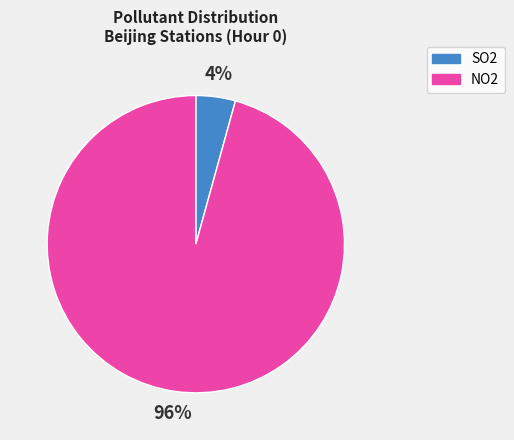

True or false: NO2 accounts for 87% of the total.

False